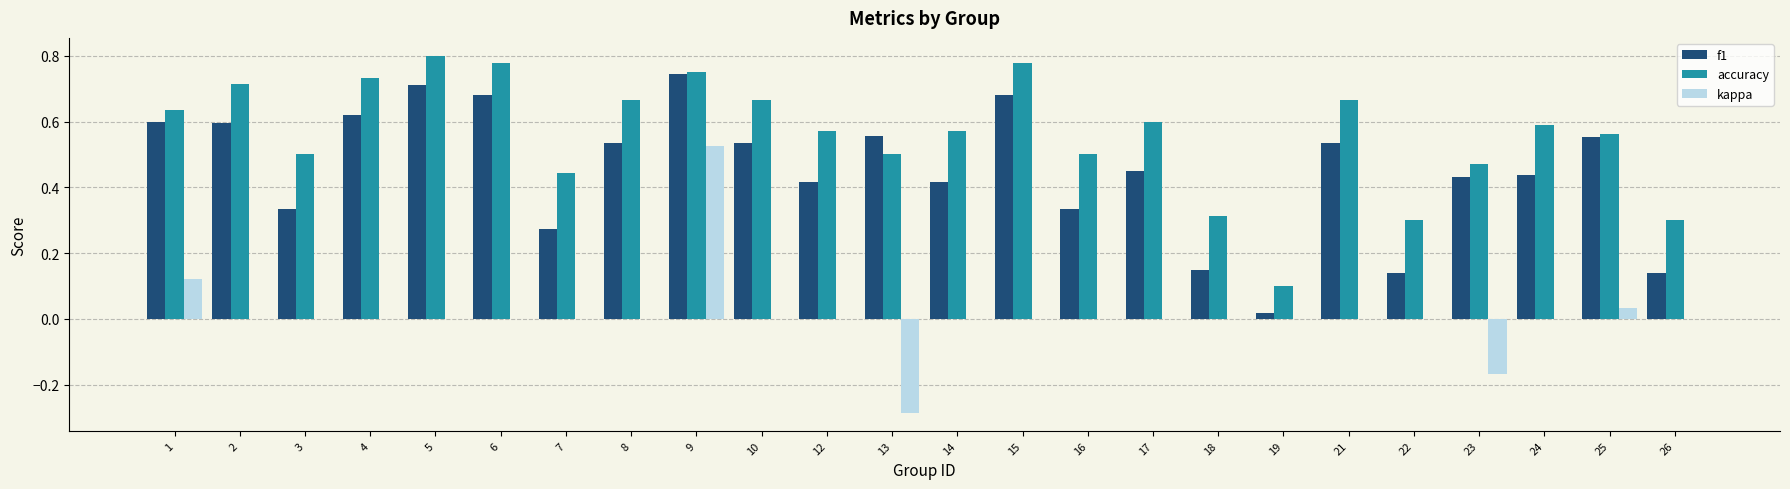

True or false: kappa has a value of 0.0 at 10.

True